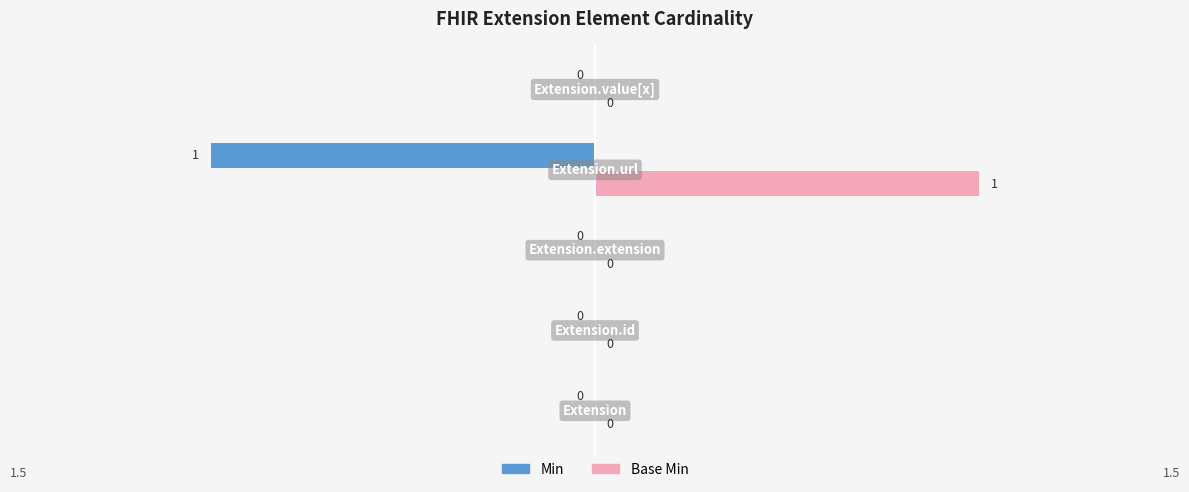

How many Base Min values are between 0 and 1?

5